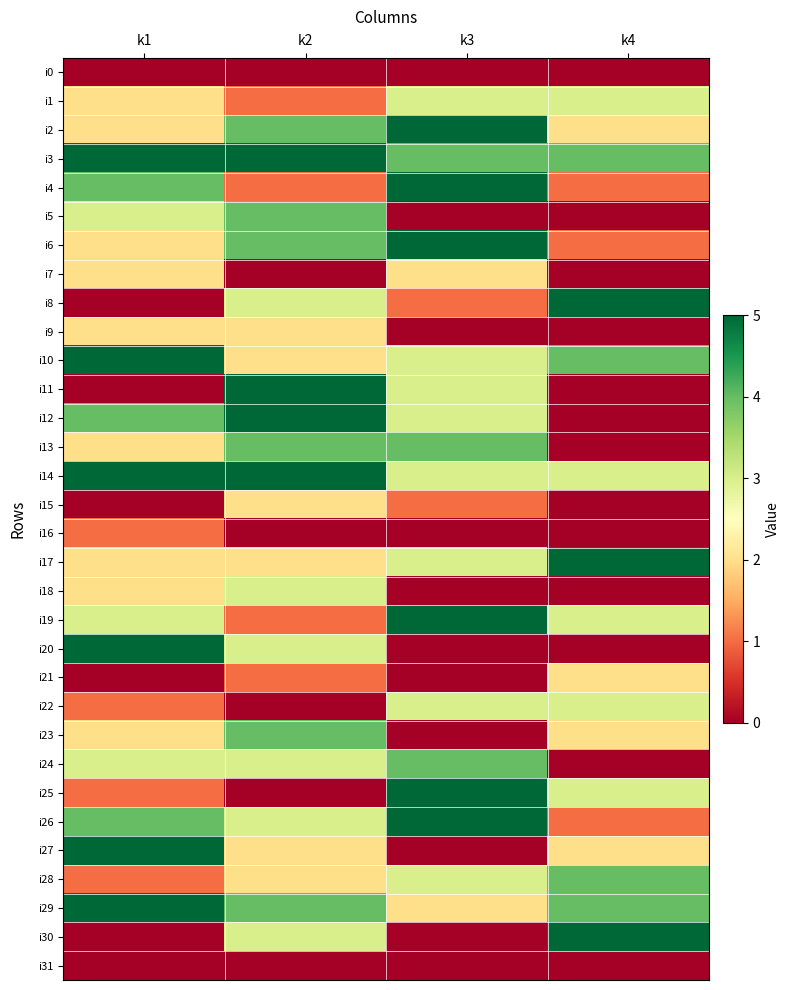

Reading right to left, what are all the values shown in this chart?

i0: k4=0	k3=0	k2=0	k1=0
i1: k4=3	k3=3	k2=1	k1=2
i2: k4=2	k3=5	k2=4	k1=2
i3: k4=4	k3=4	k2=5	k1=5
i4: k4=1	k3=5	k2=1	k1=4
i5: k4=0	k3=0	k2=4	k1=3
i6: k4=1	k3=5	k2=4	k1=2
i7: k4=0	k3=2	k2=0	k1=2
i8: k4=5	k3=1	k2=3	k1=0
i9: k4=0	k3=0	k2=2	k1=2
i10: k4=4	k3=3	k2=2	k1=5
i11: k4=0	k3=3	k2=5	k1=0
i12: k4=0	k3=3	k2=5	k1=4
i13: k4=0	k3=4	k2=4	k1=2
i14: k4=3	k3=3	k2=5	k1=5
i15: k4=0	k3=1	k2=2	k1=0
i16: k4=0	k3=0	k2=0	k1=1
i17: k4=5	k3=3	k2=2	k1=2
i18: k4=0	k3=0	k2=3	k1=2
i19: k4=3	k3=5	k2=1	k1=3
i20: k4=0	k3=0	k2=3	k1=5
i21: k4=2	k3=0	k2=1	k1=0
i22: k4=3	k3=3	k2=0	k1=1
i23: k4=2	k3=0	k2=4	k1=2
i24: k4=0	k3=4	k2=3	k1=3
i25: k4=3	k3=5	k2=0	k1=1
i26: k4=1	k3=5	k2=3	k1=4
i27: k4=2	k3=0	k2=2	k1=5
i28: k4=4	k3=3	k2=2	k1=1
i29: k4=4	k3=2	k2=4	k1=5
i30: k4=5	k3=0	k2=3	k1=0
i31: k4=0	k3=0	k2=0	k1=0